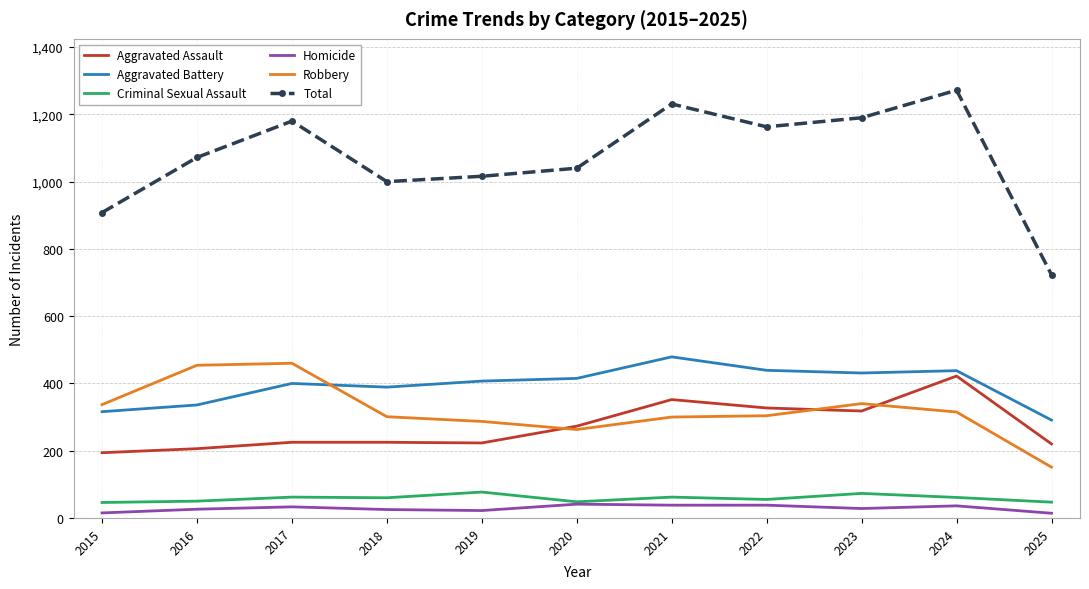

True or false: Homicide has a value of 38 at 2021.

True